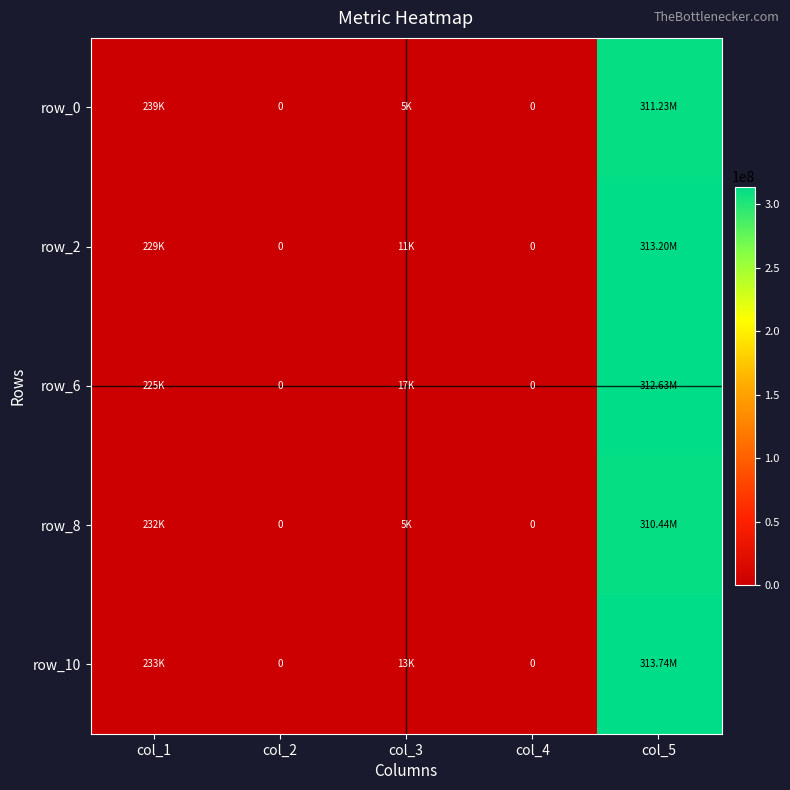

Which category has the lowest value in the row_0 series?

col_2